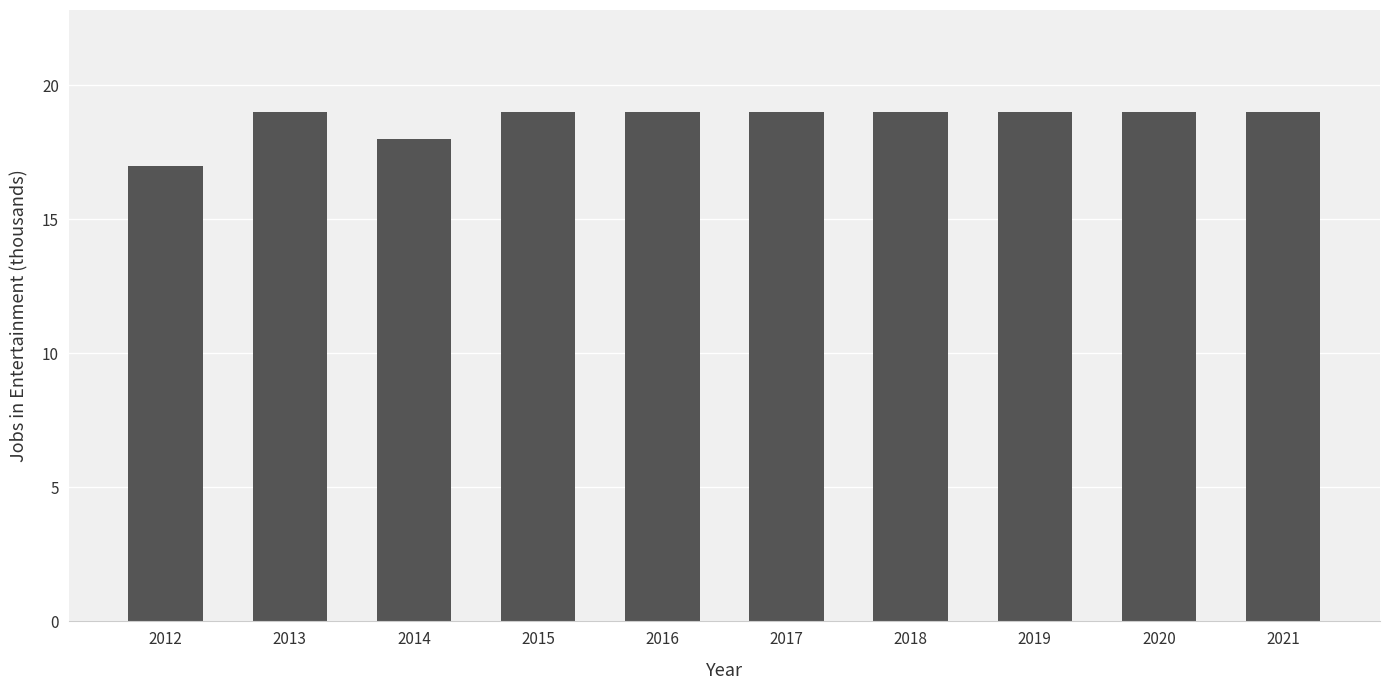

What is the smallest value displayed?

17